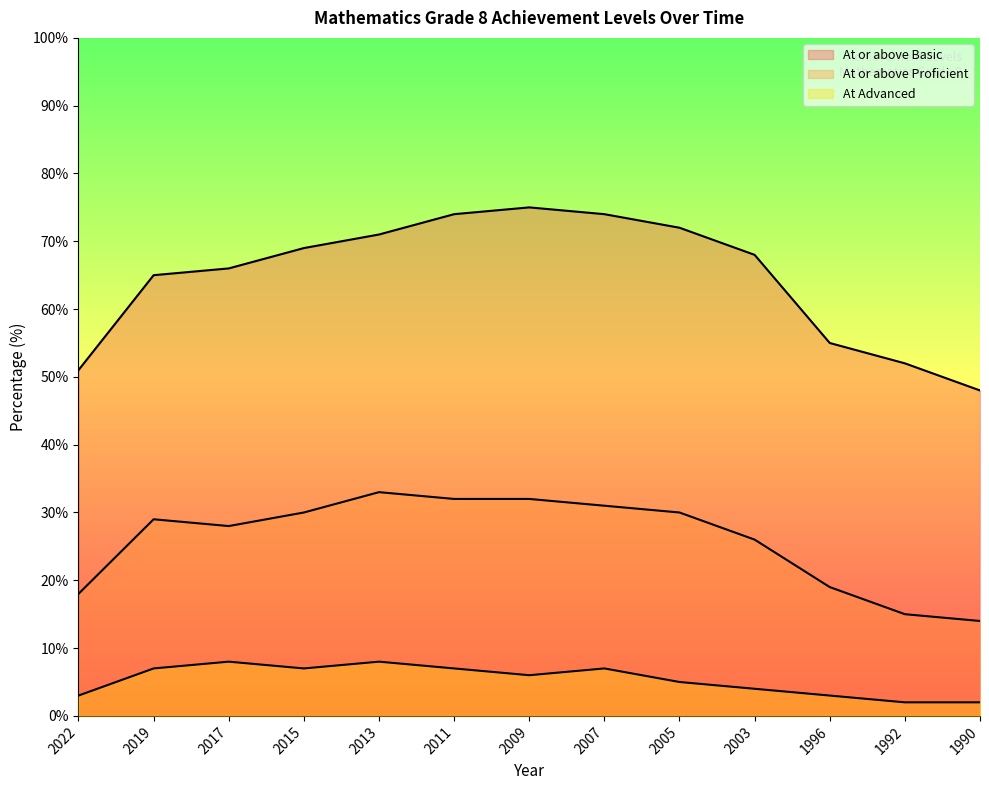

What is the value of the At or above Basic point at the 7th from the left?

75